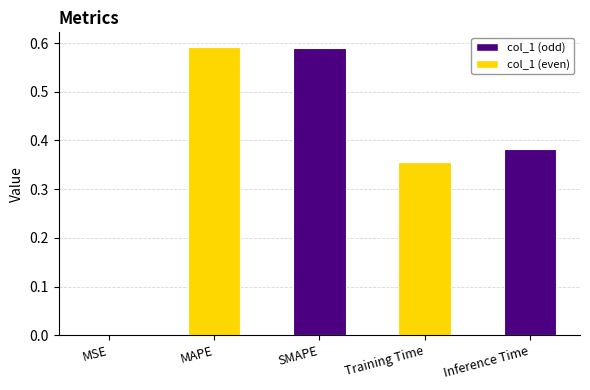

Between Inference Time and Training Time, which is larger?

Inference Time